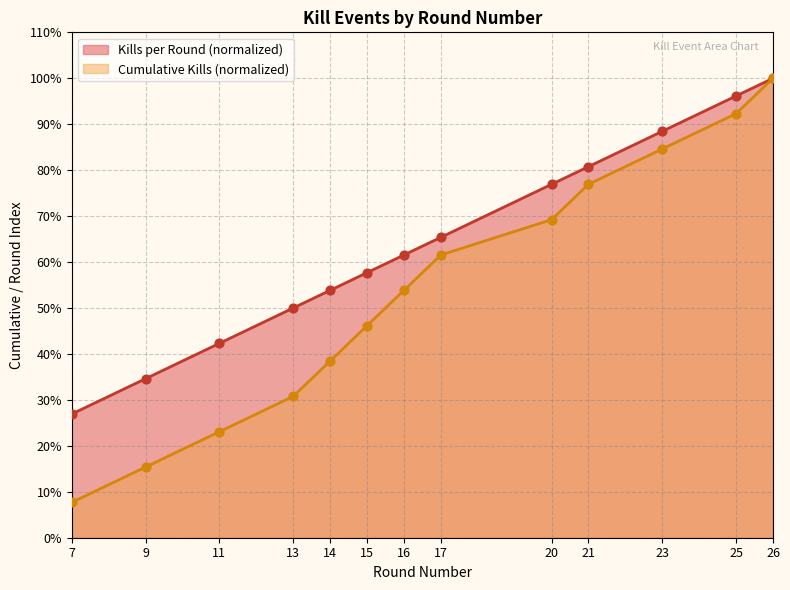

Which series has the largest Y range (max minus min)?

Cumulative Kills